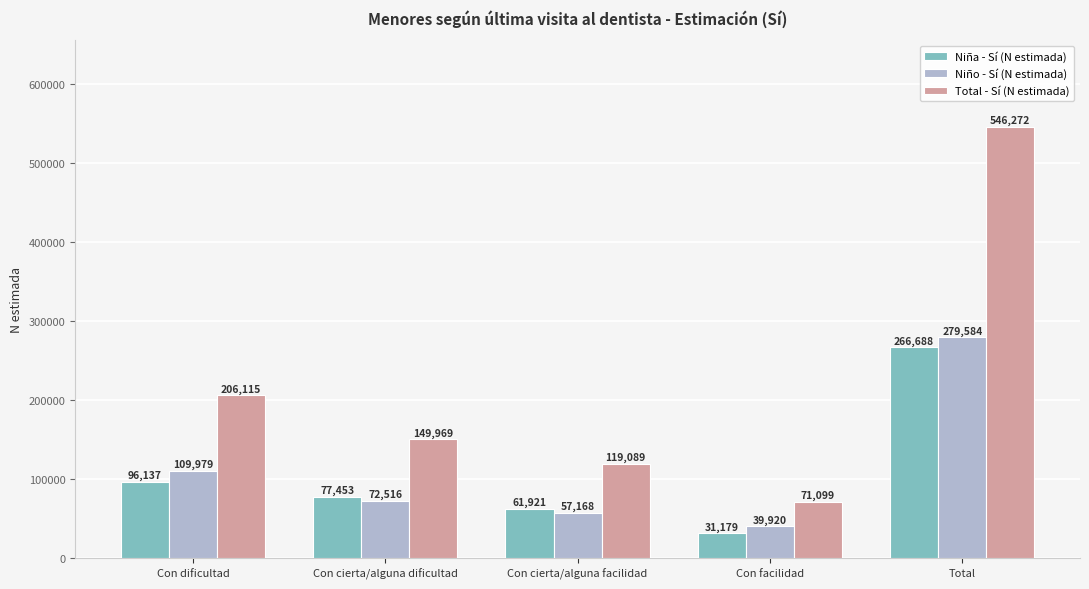

What is the smallest value displayed?

31179